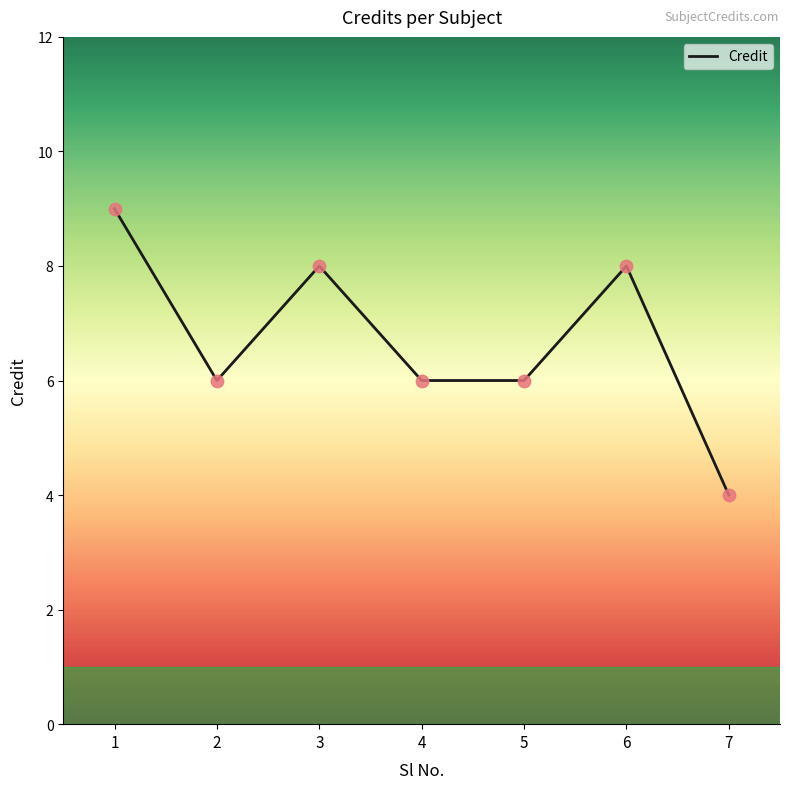

Approximately how many times larger is the value at 7 compared to 3?

0.5